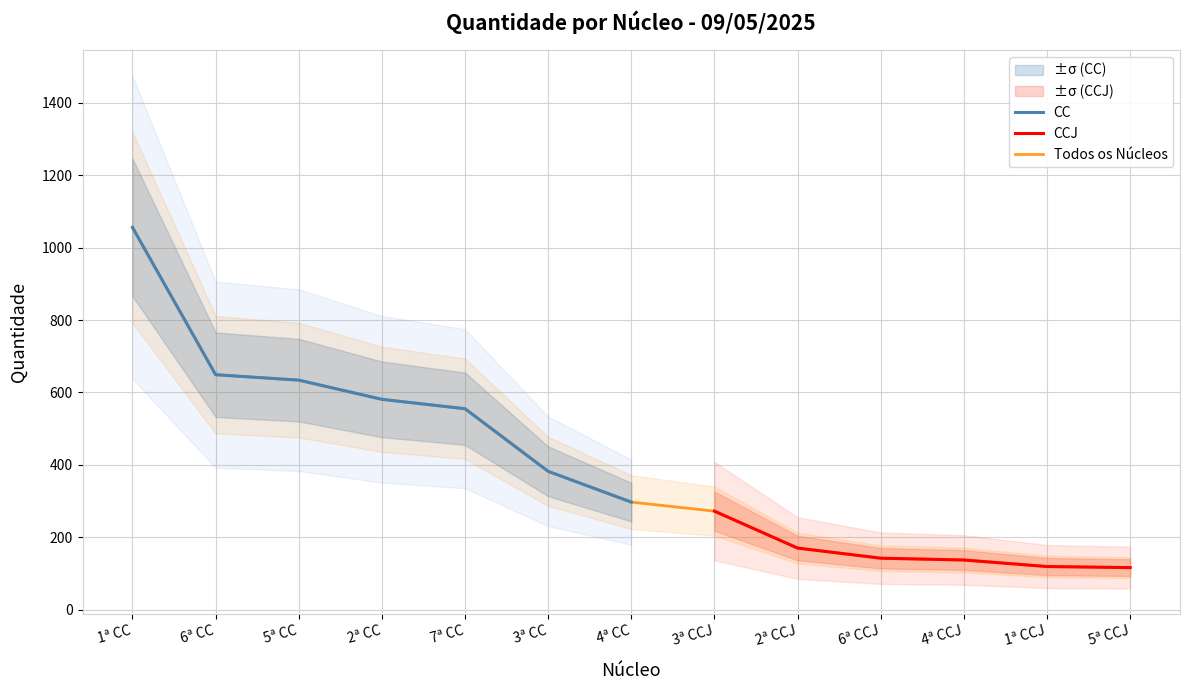

What is the sum of all values?

4154